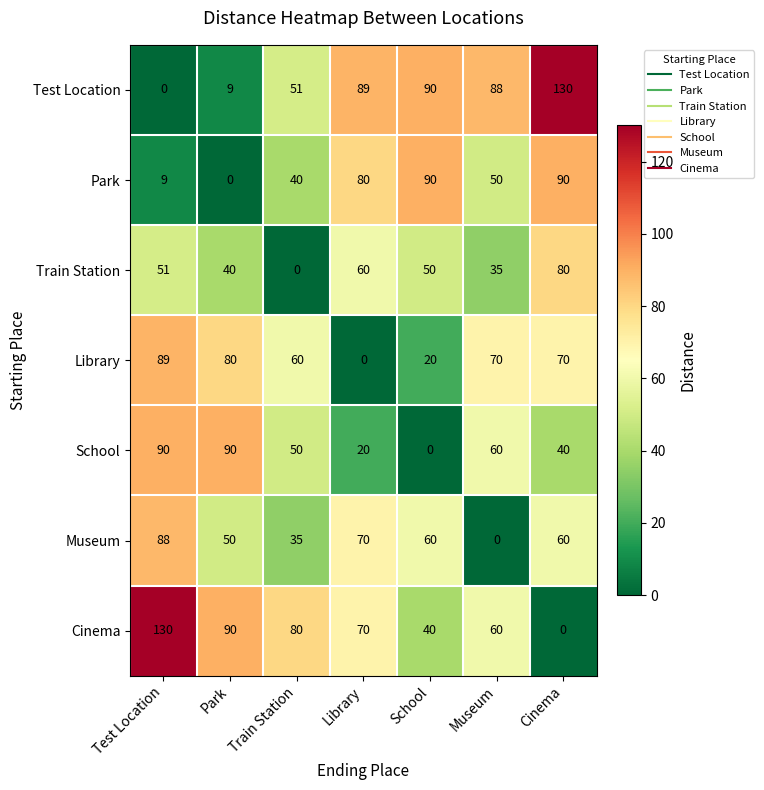

Is it true that Park equals 62 at Train Station?

False